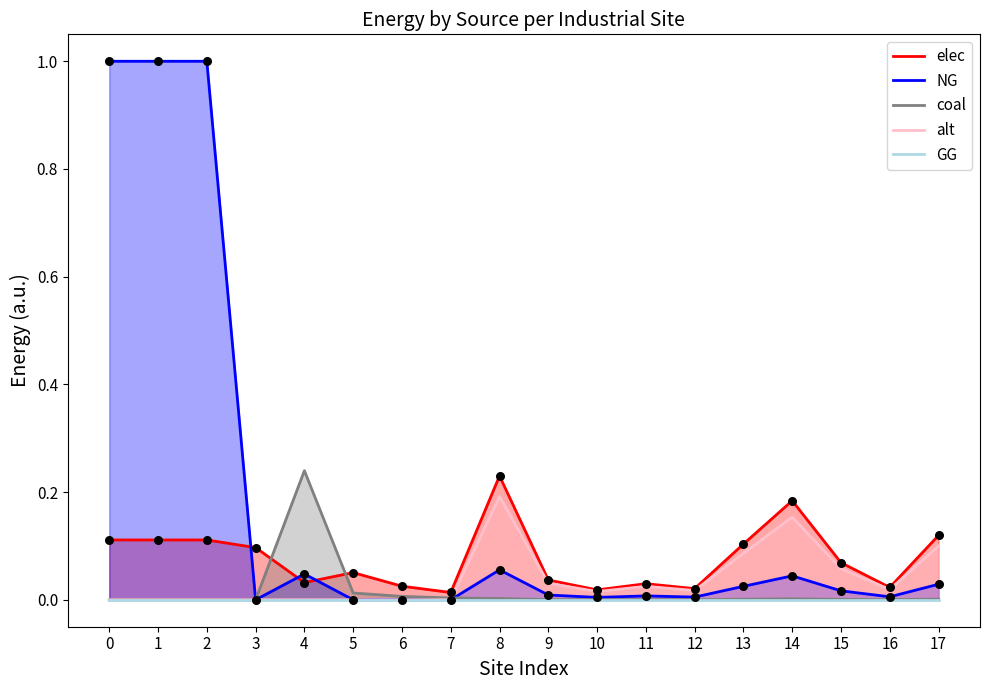

Which series contains the highest Y value?

NG